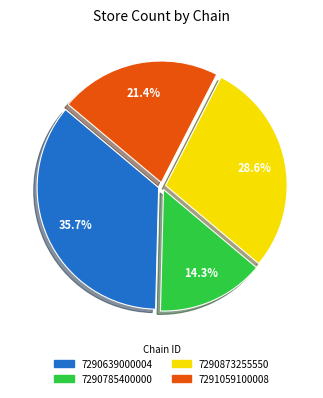

What is the largest slice in the pie chart?

7290639000004